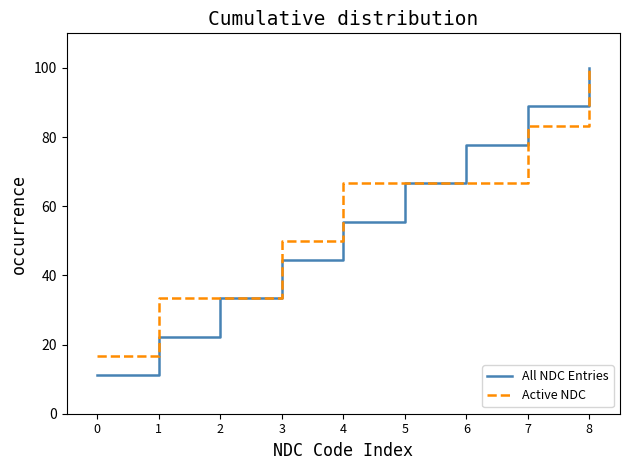

Is it true that All NDC Entries equals 50.0 at 2?

False